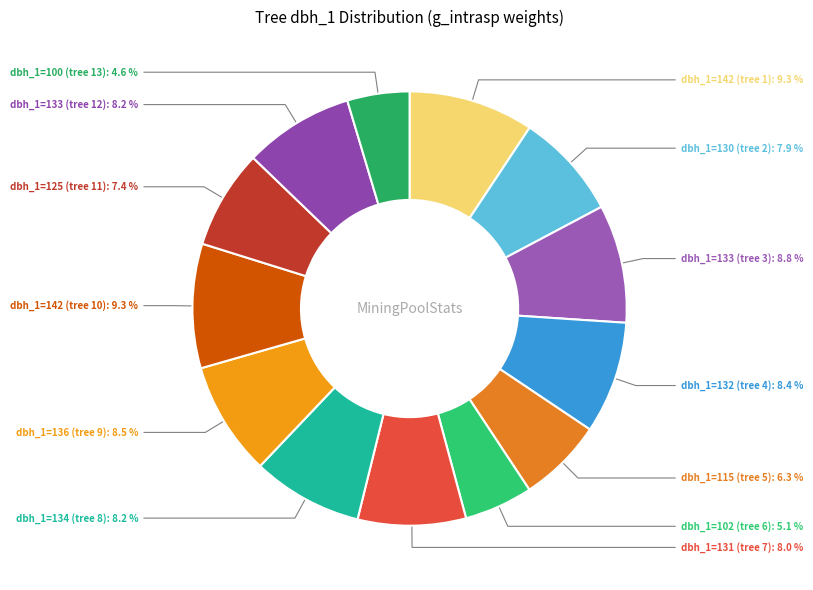

What is the ratio of the value at dbh_1=131 (tree 7) to the value at dbh_1=102 (tree 6)?

1.6